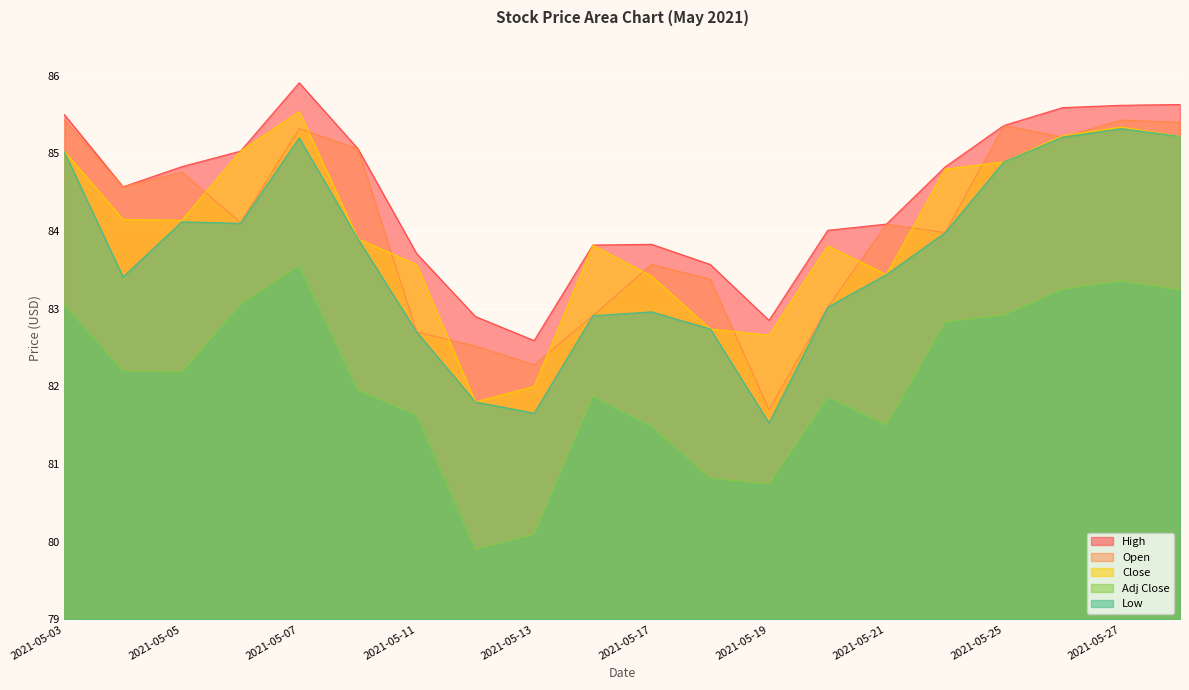

Reading left to right, list all the values displayed in this chart.

High: 85.5	84.6	84.8	85.0	85.9	85.1	83.7	82.9	82.6	83.8	83.8	83.6	82.8	84.0	84.1	84.8	85.4	85.6	85.6	85.6
Open: 85.4	84.6	84.8	84.1	85.3	85.1	82.7	82.5	82.3	82.9	83.6	83.4	81.7	83.0	84.1	84.0	85.4	85.2	85.4	85.4
Close: 85.0	84.2	84.1	85.0	85.5	83.9	83.6	81.8	82.0	83.8	83.4	82.7	82.7	83.8	83.4	84.8	84.9	85.2	85.3	85.2
Adj Close: 83.1	82.2	82.2	83.1	83.6	82.0	81.6	79.9	80.1	81.9	81.5	80.8	80.7	81.9	81.5	82.8	82.9	83.3	83.4	83.2
Low: 85.0	83.4	84.1	84.1	85.2	83.9	82.7	81.8	81.7	82.9	83.0	82.7	81.5	83.0	83.4	84.0	84.9	85.2	85.3	85.2